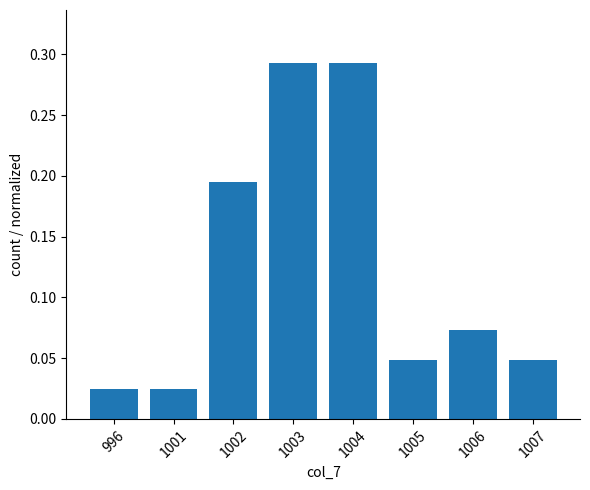

Which has a higher value, 1004 or 1002?

1004